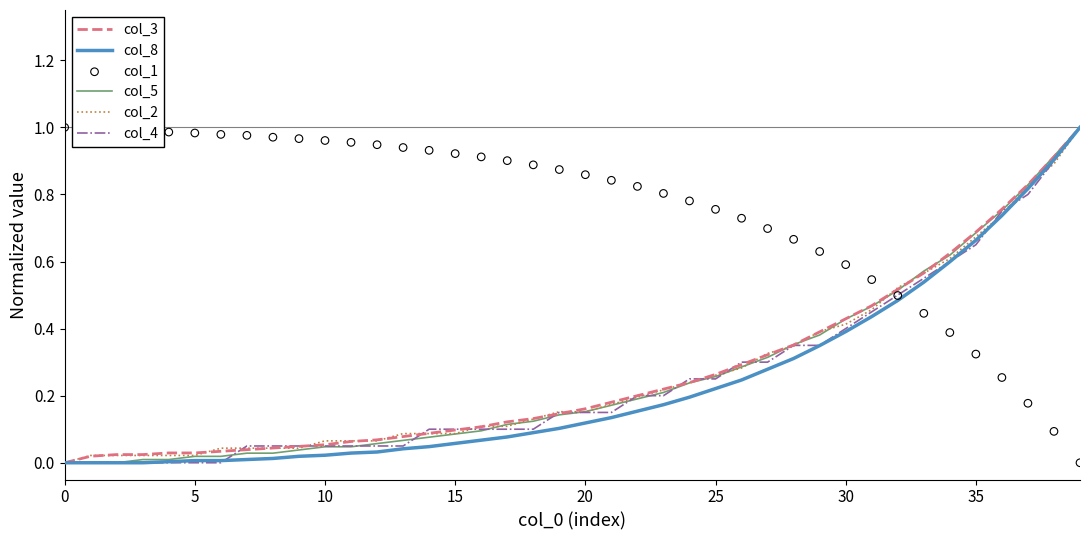

What are all the series names shown in the legend?

col_3, col_8, col_5, col_2, col_4, col_1